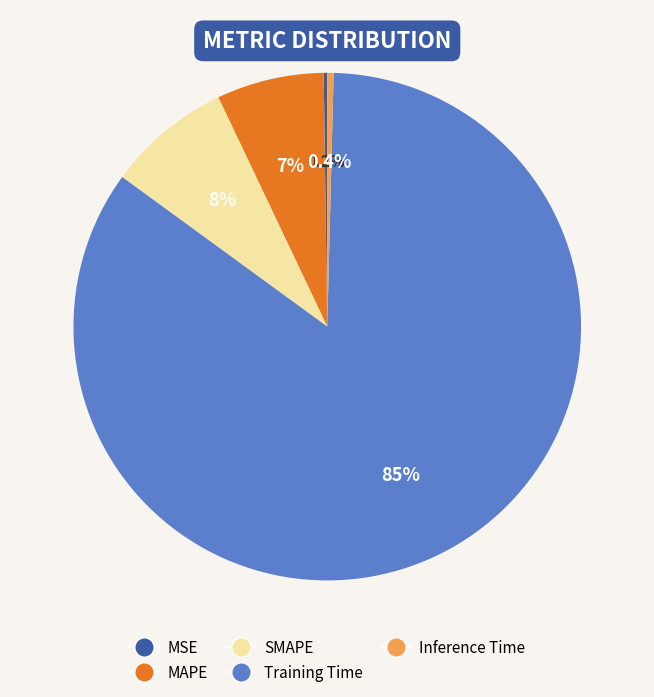

Which slice is the largest?

Training Time